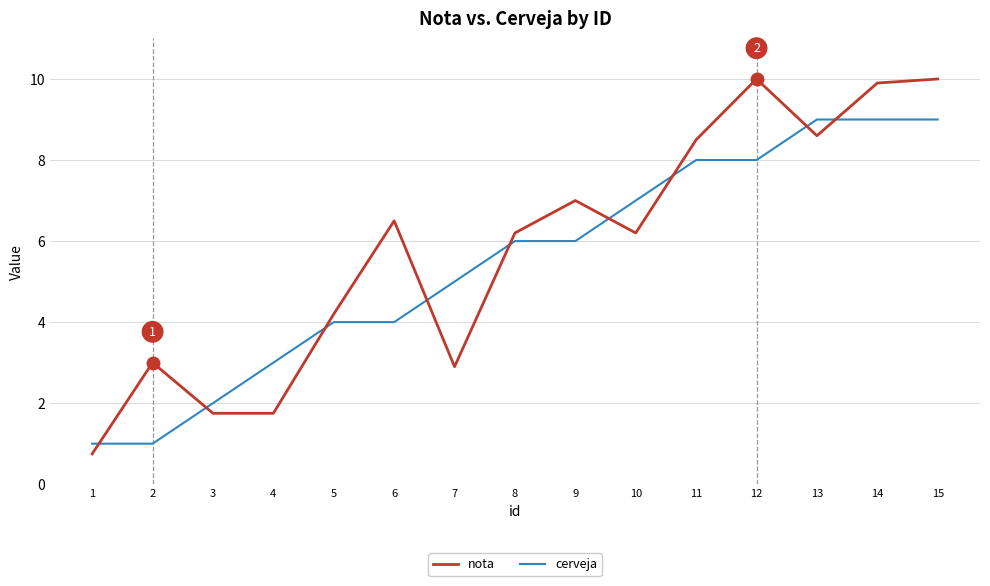

At which label is cerveja closest to 5?

7